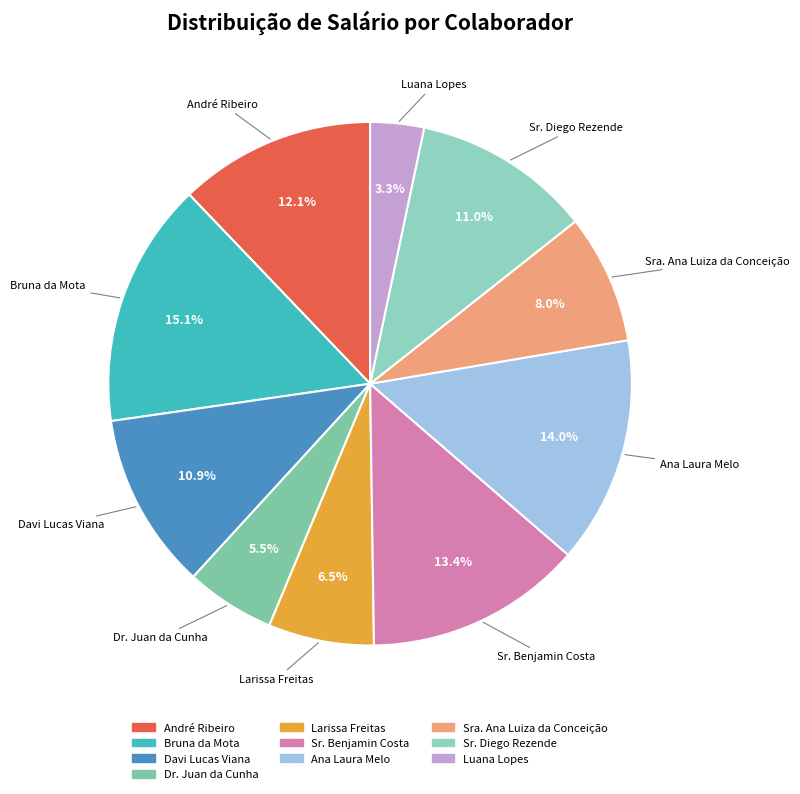

Does Ana Laura Melo account for over 50% of the chart?

No